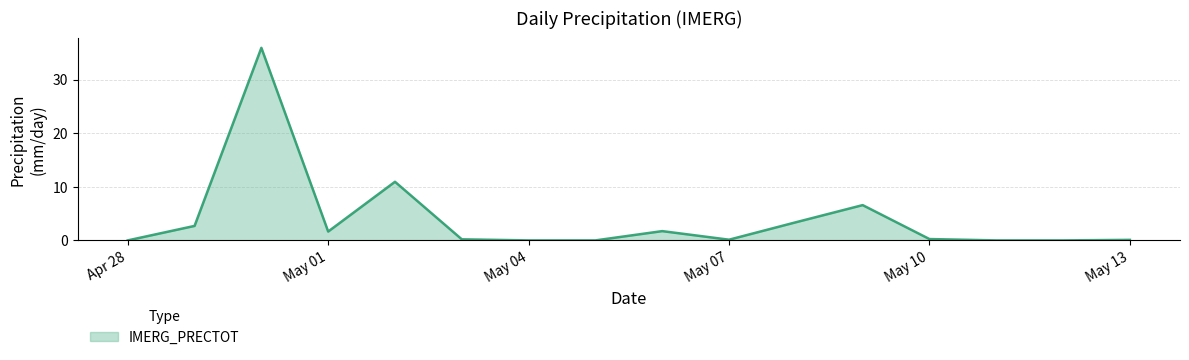

What is the greatest value displayed?

35.9